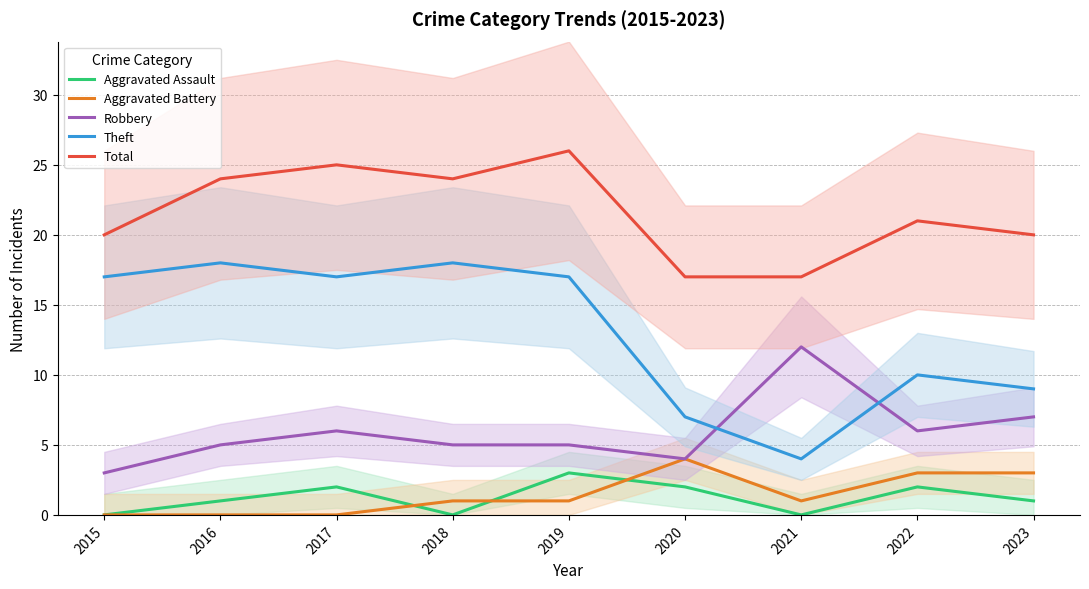

What is the lowest value of the Theft series?

4